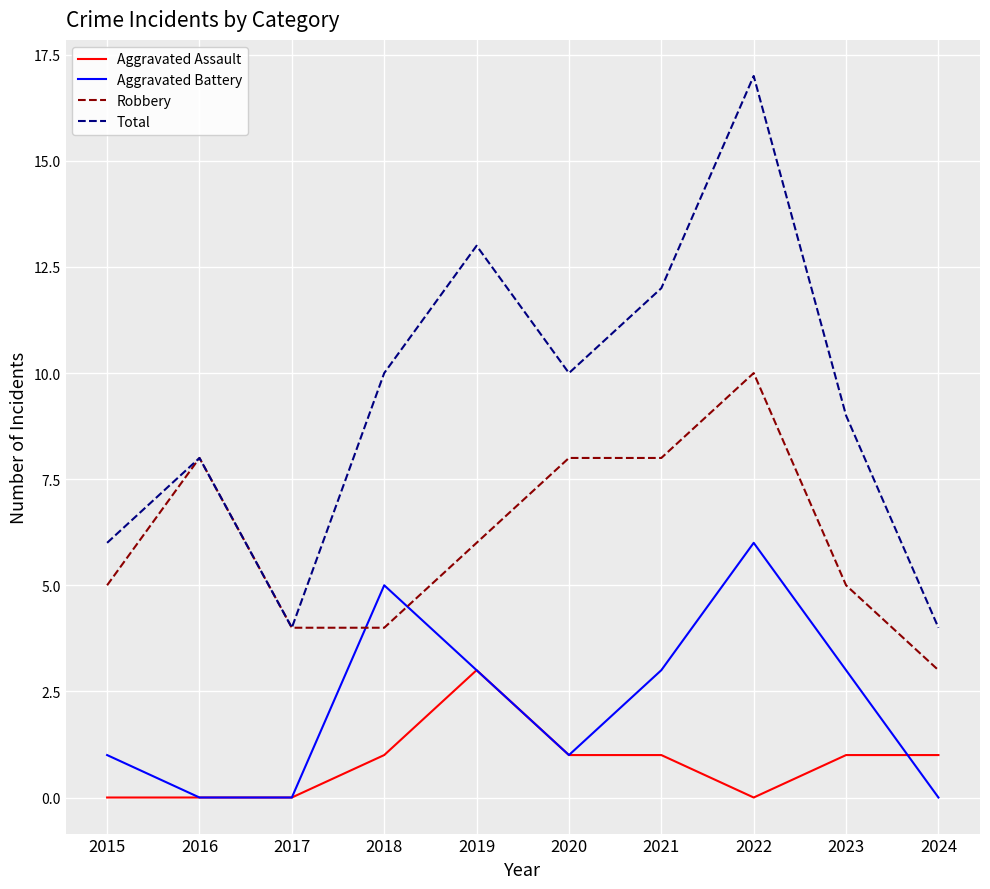

Rank the series by their maximum value, from highest to lowest.

Total, Robbery, Aggravated Battery, Aggravated Assault